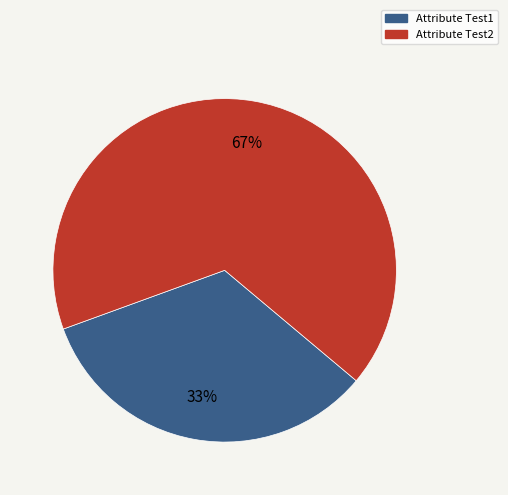

To the nearest percent, what is the average slice percentage?

50%